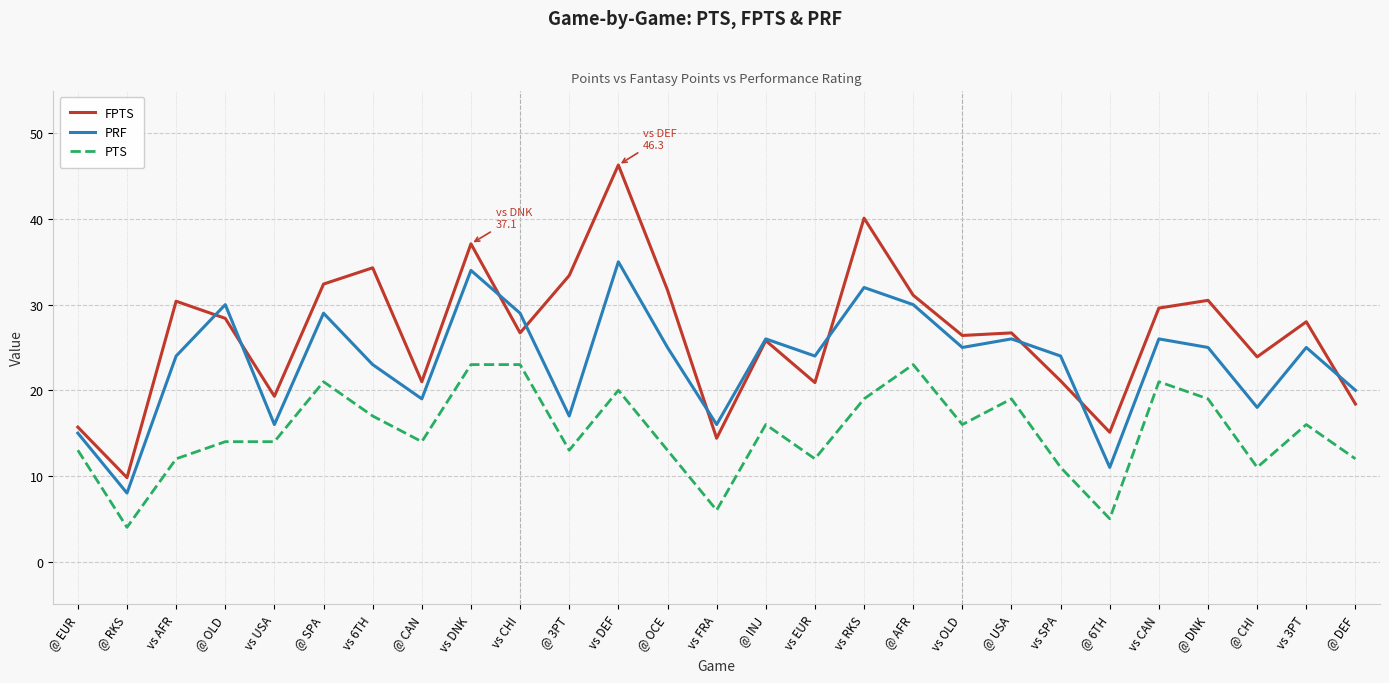

What is the sum of the PRF values at vs SPA and vs FRA?

40.0